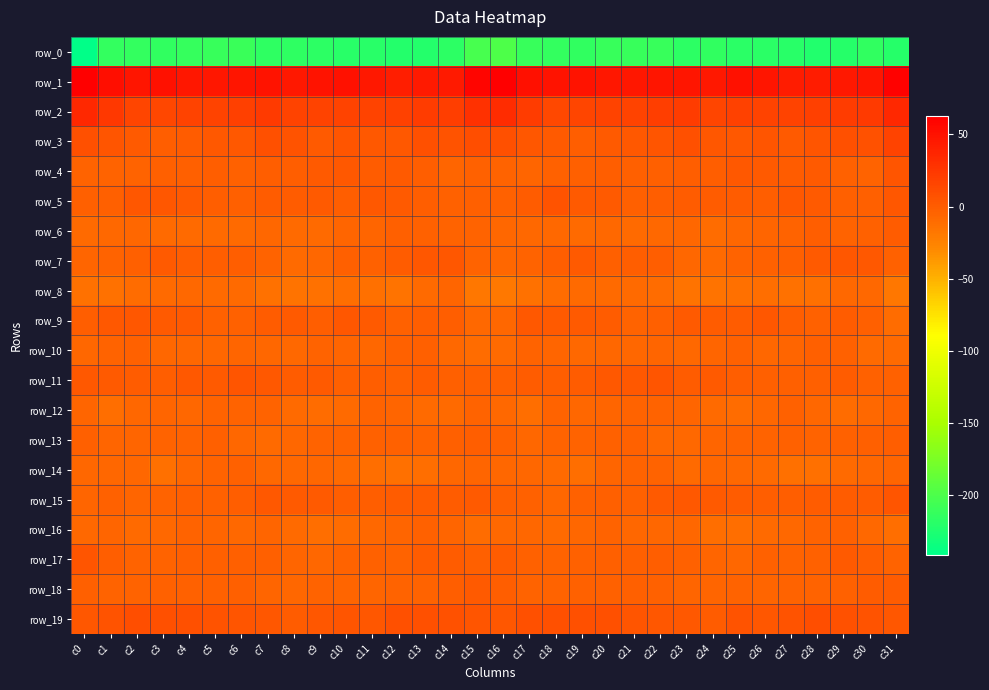

How many categories are shown in the chart?

32